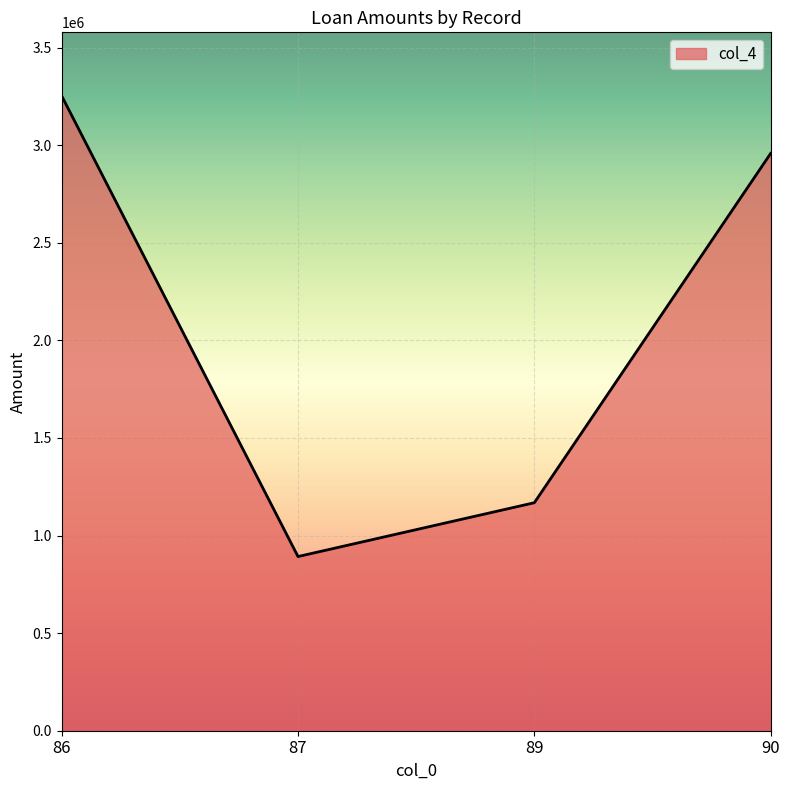

Which label corresponds to the largest value in the chart?

86